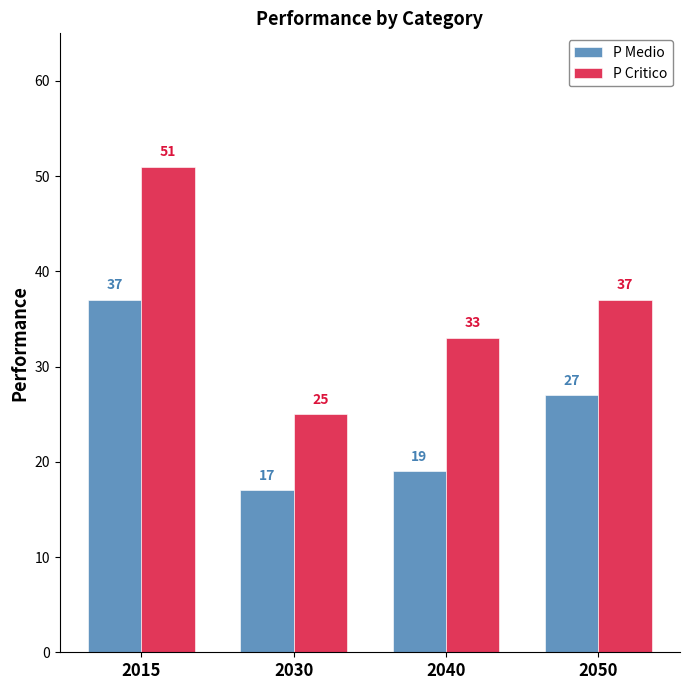

Count the number of categories in the chart.

4